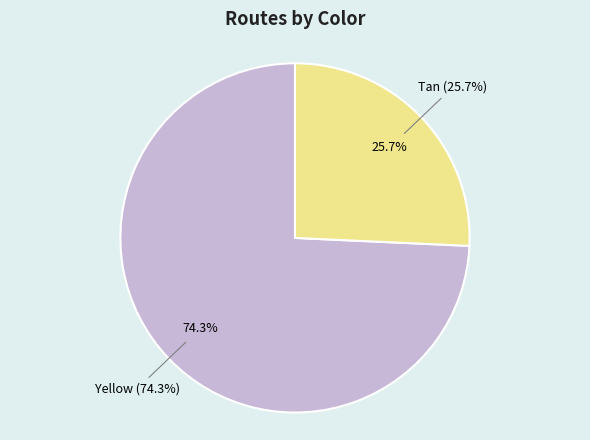

Which category accounts for the majority?

Yellow